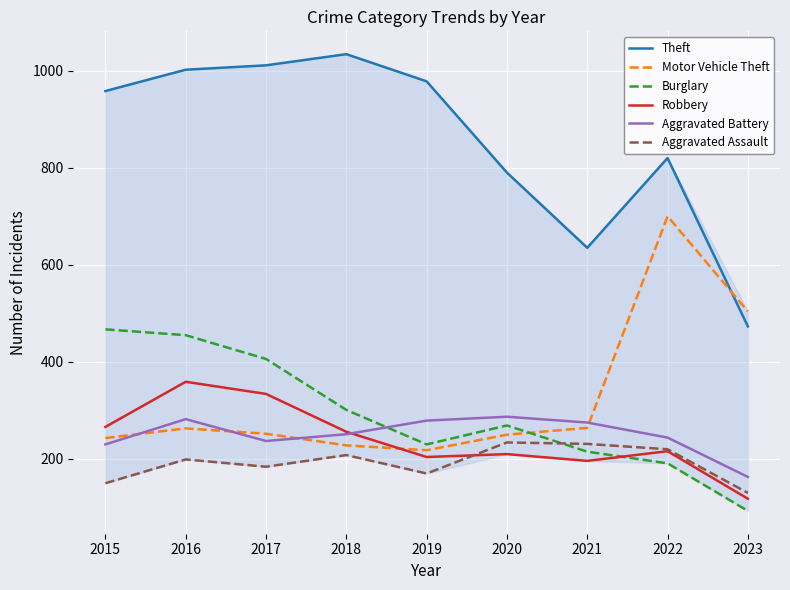

What is the maximum value shown in the chart?

1034